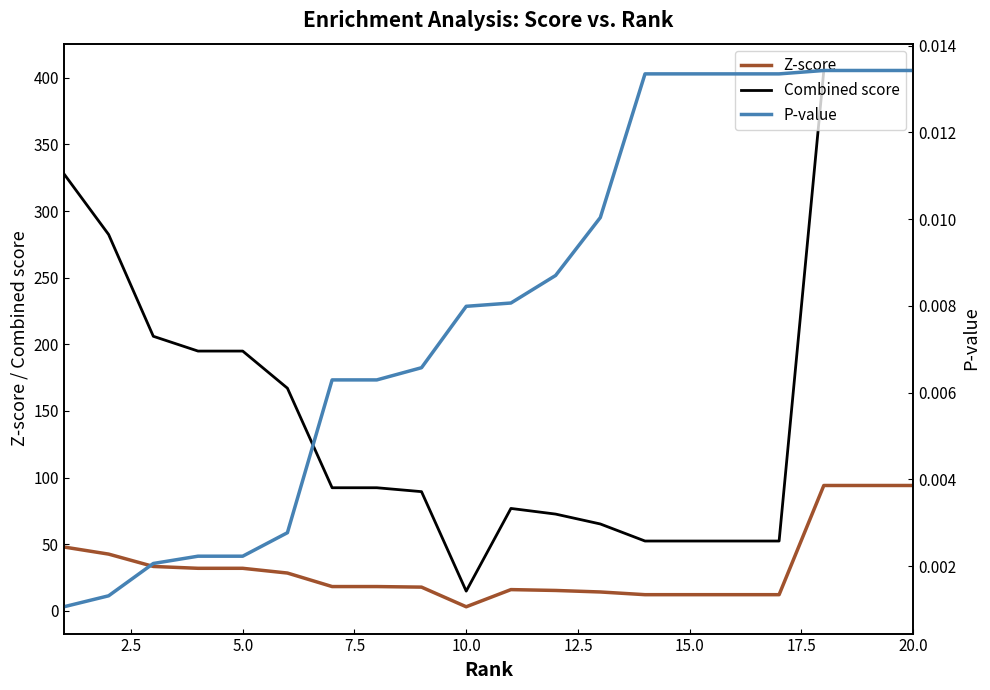

What is the lowest value of the Combined score series?

14.8